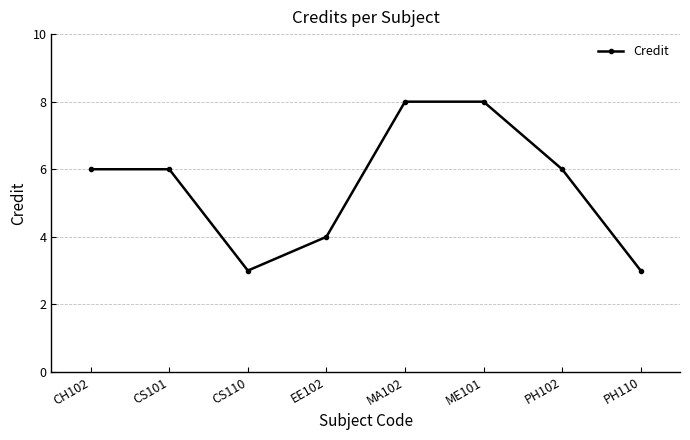

Does the chart have visible grid lines?

Yes